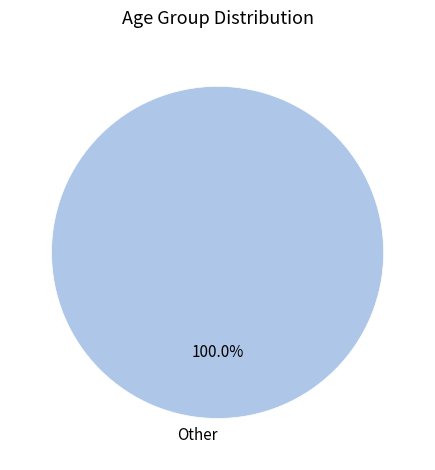

Is there any slice that represents more than half of the pie?

Yes